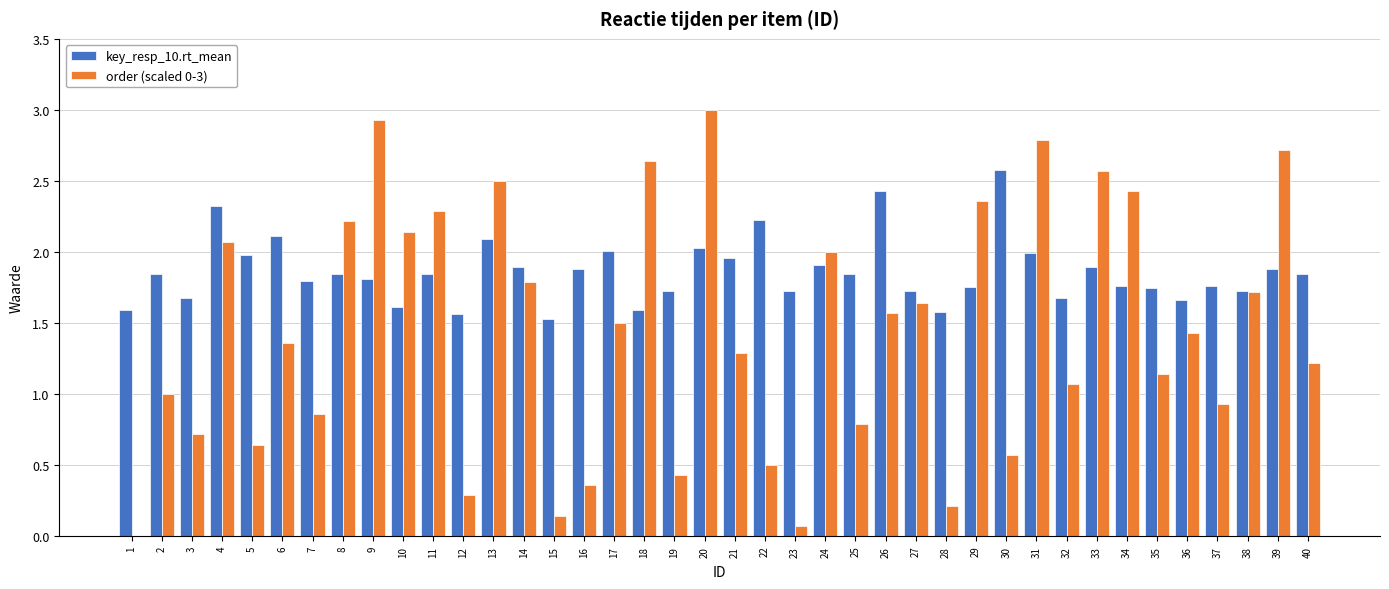

What value does the order (scaled 0-3) series have at 21?

1.3